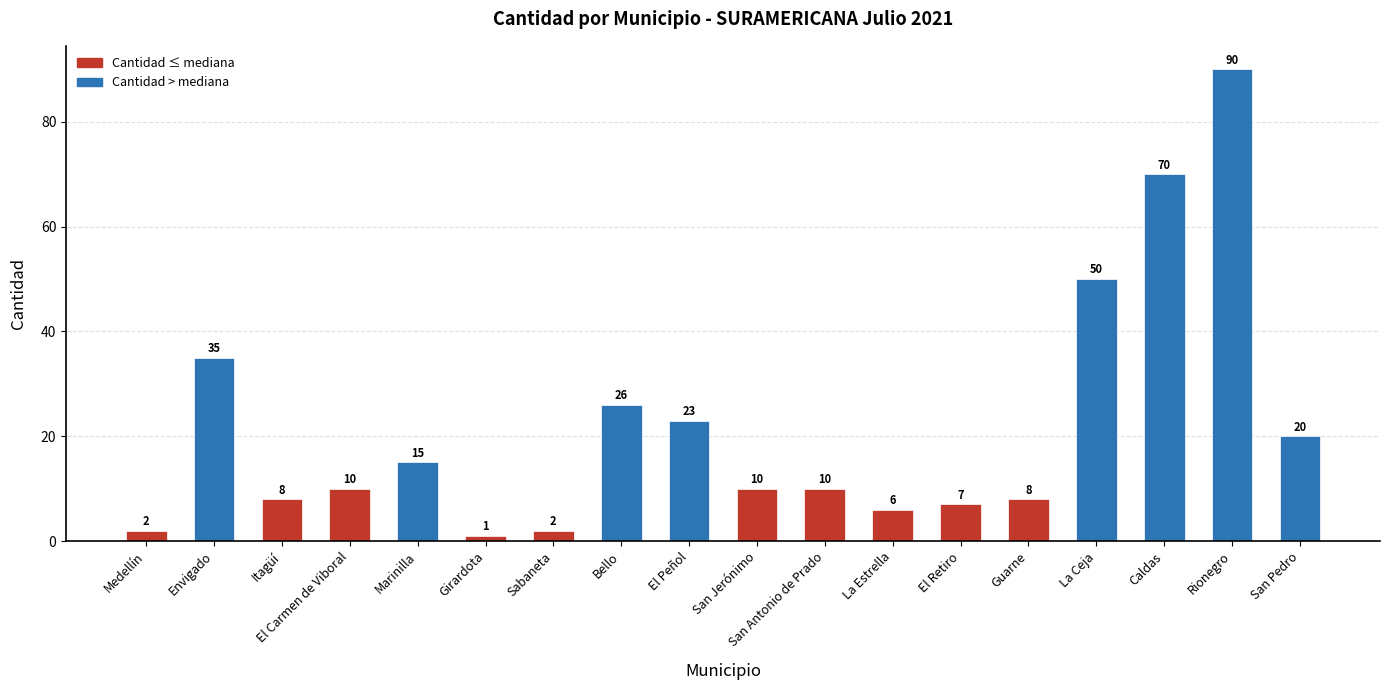

What is the label of the 14th bar from the left?

Guarne